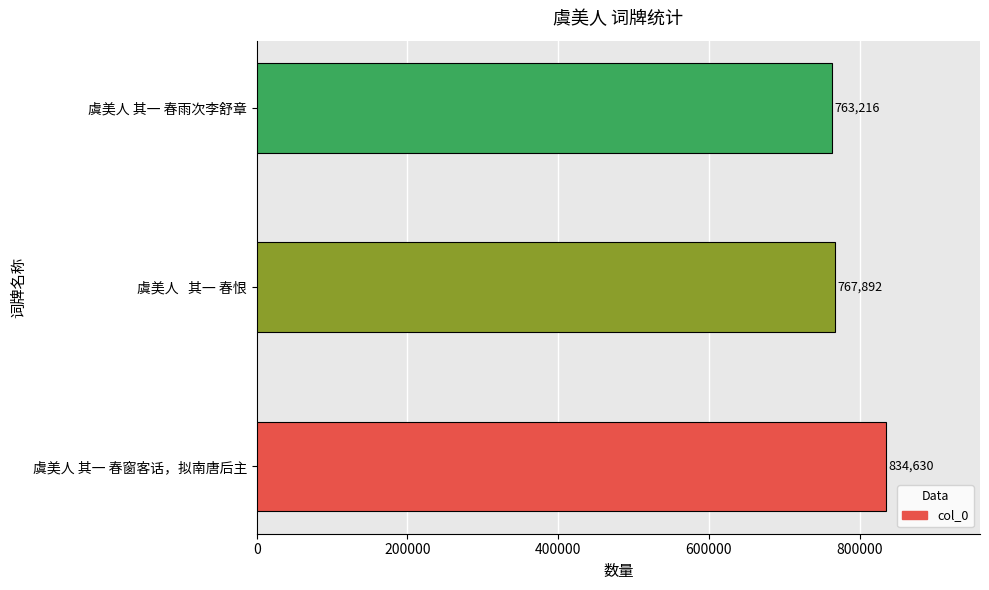

What is the average value?

788579